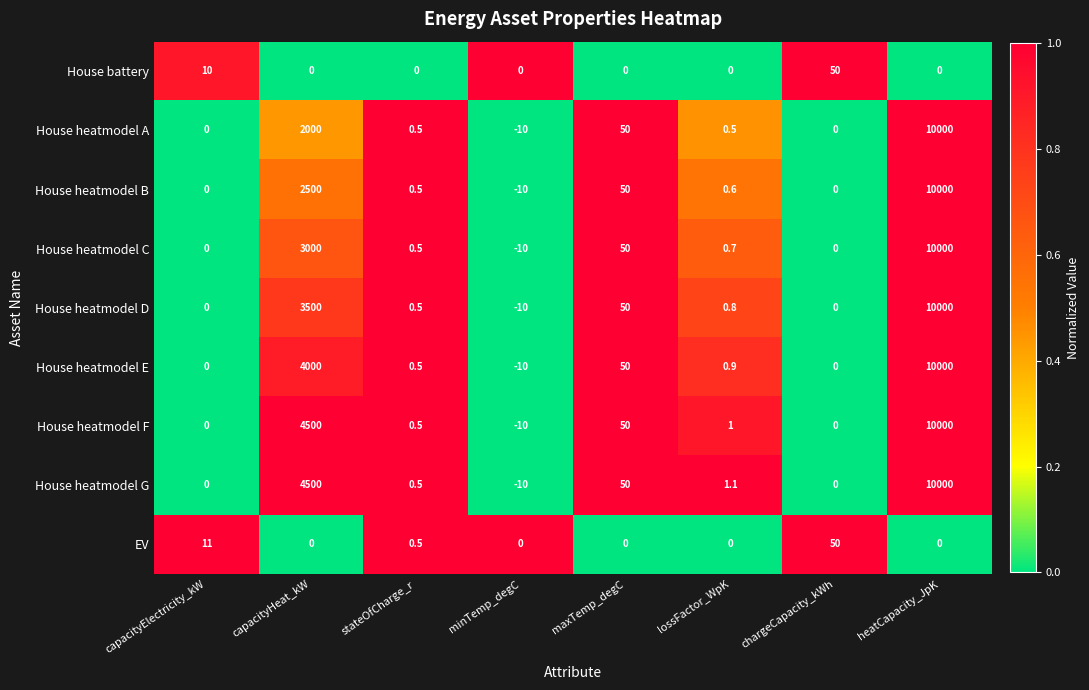

What is the average value of the House heatmodel A series?

1505.1